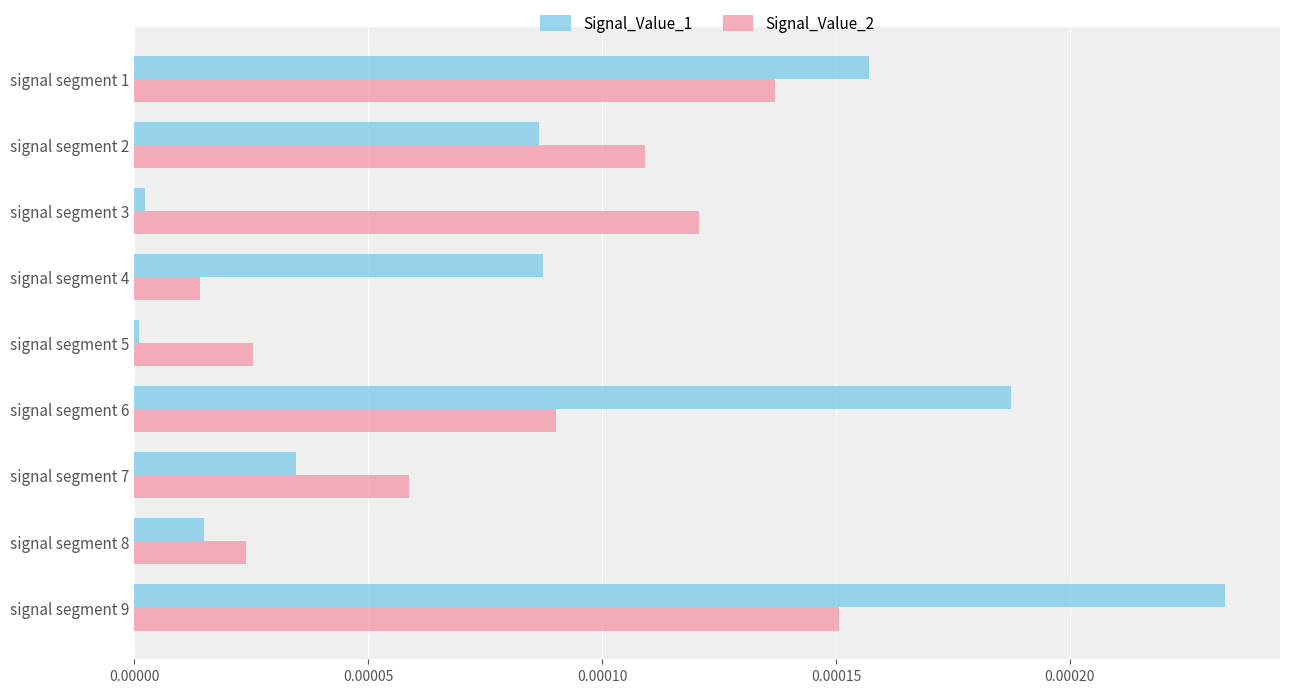

Which category has the lowest value in the Signal_Value_2 series?

signal segment 4